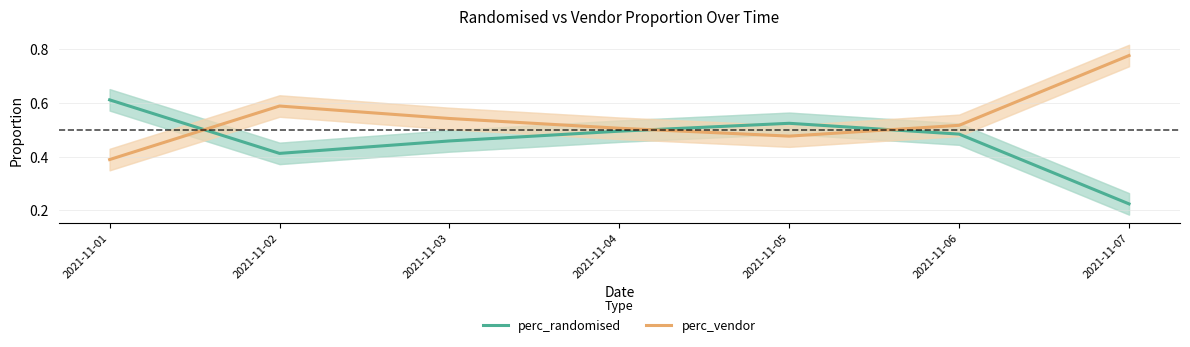

The perc_randomised series shows 0.7 at 2021-11-03. True or false?

False